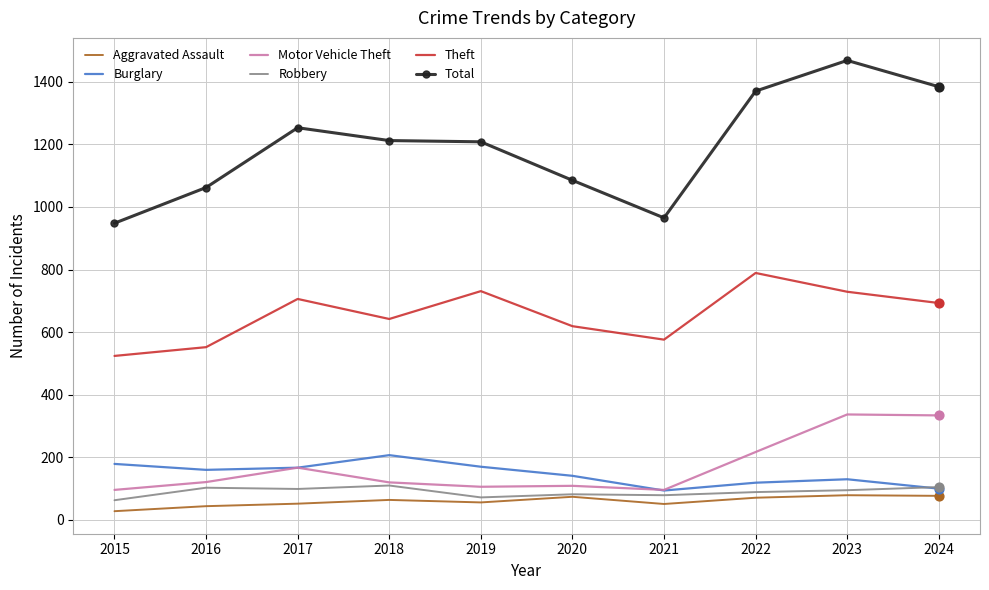

Which series has the largest total across all categories?

Total